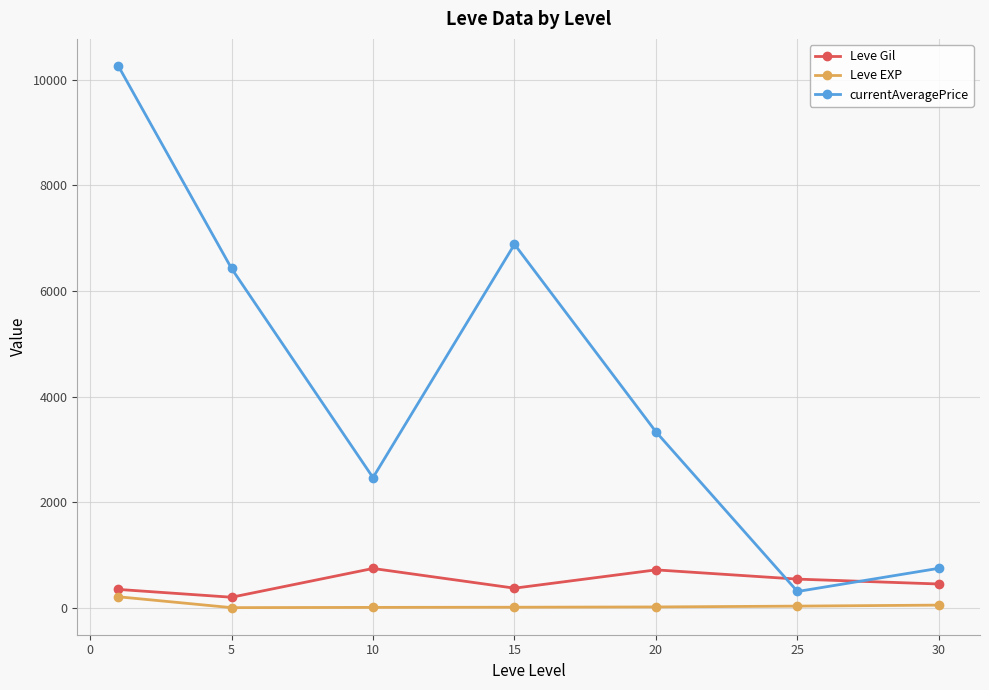

In currentAveragePrice, how many points are higher than both neighbors (excluding endpoints)?

1